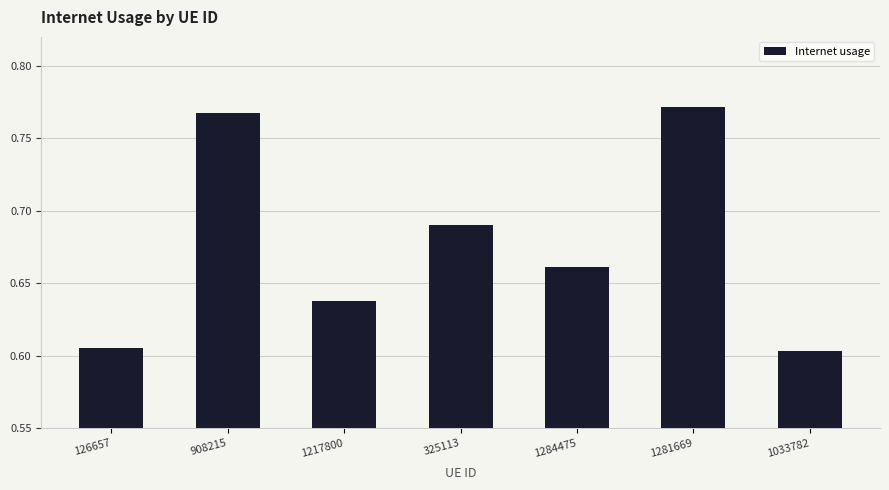

What is the sum of all values?

4.7